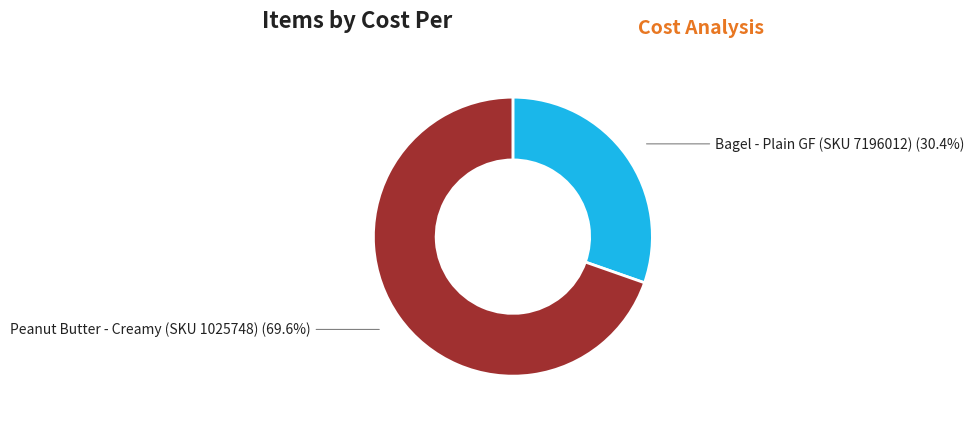

Is there any slice that represents more than half of the pie?

Yes